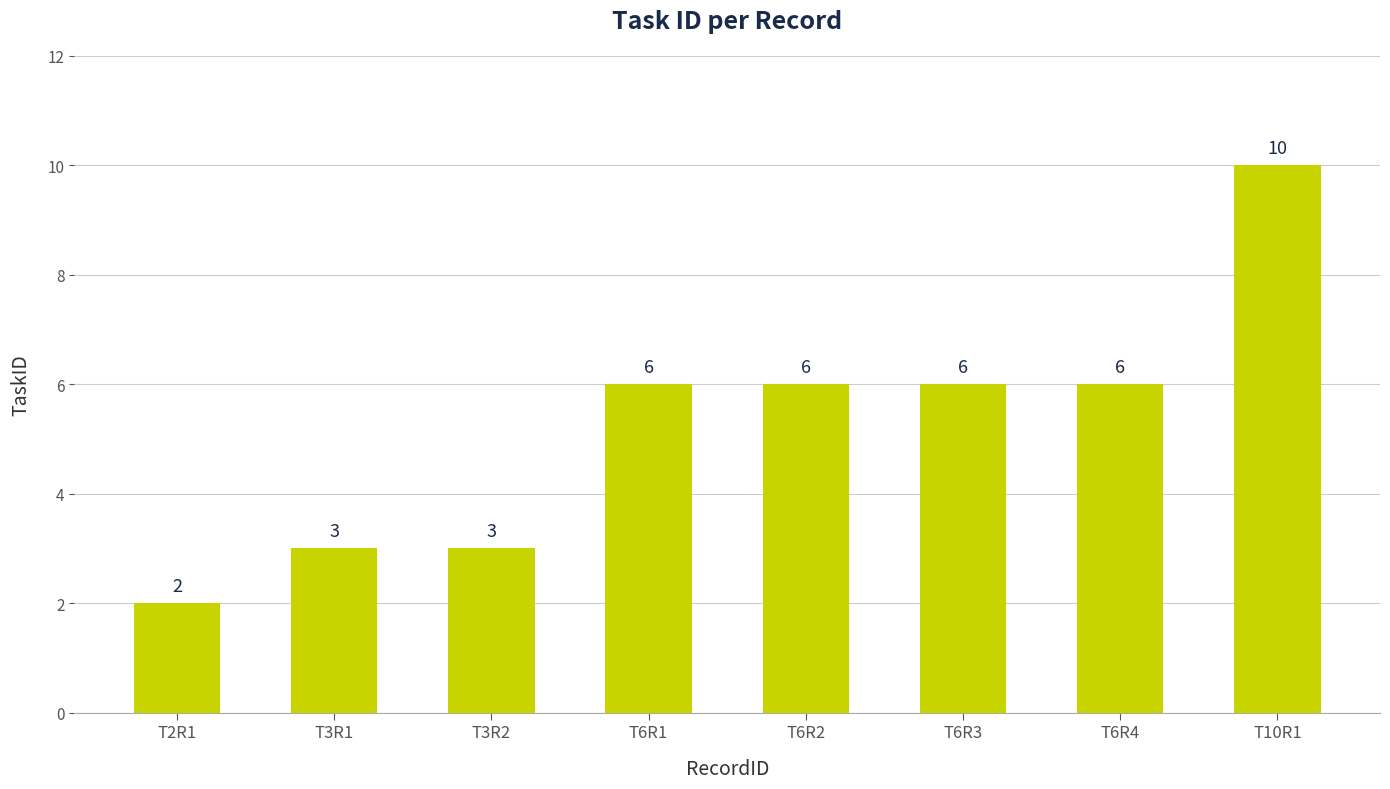

Does the chart contain any negative values?

No